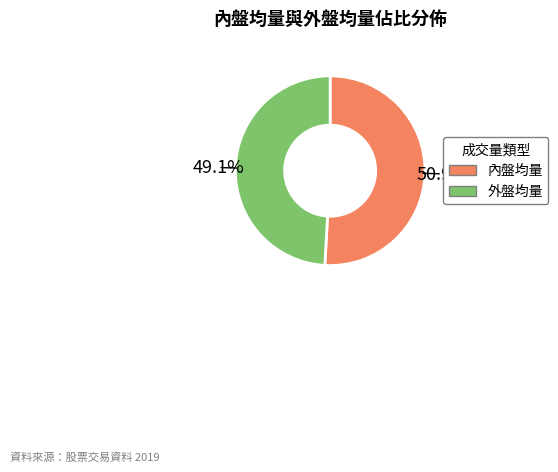

Is there any slice that represents more than half of the pie?

Yes